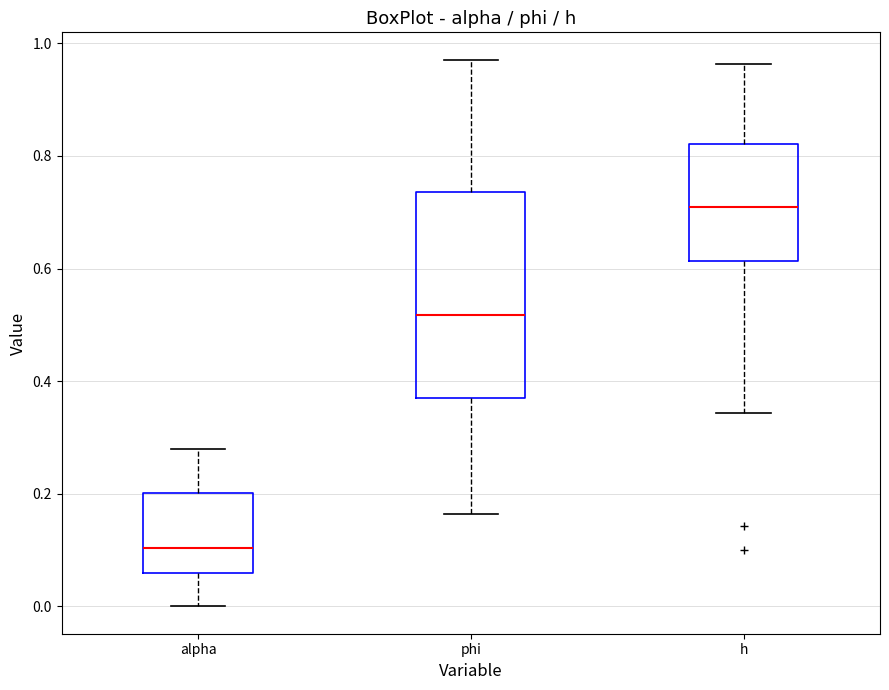

Where is the upper edge of the box for h on the y-axis? The values are not printed on the chart, so give them approximately, as read against the axis.

0.82